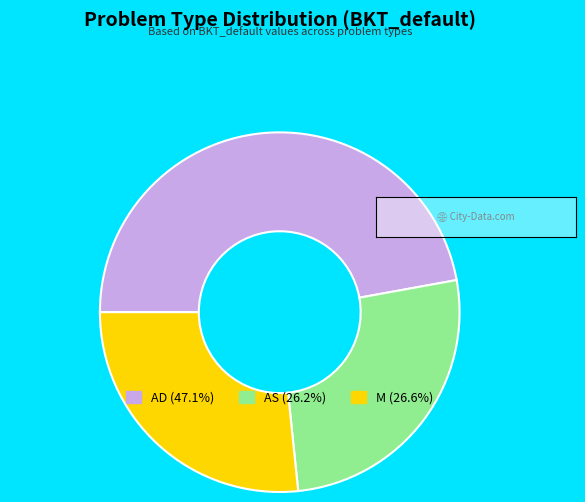

What is the ratio of the value at AD to the value at M?

1.8